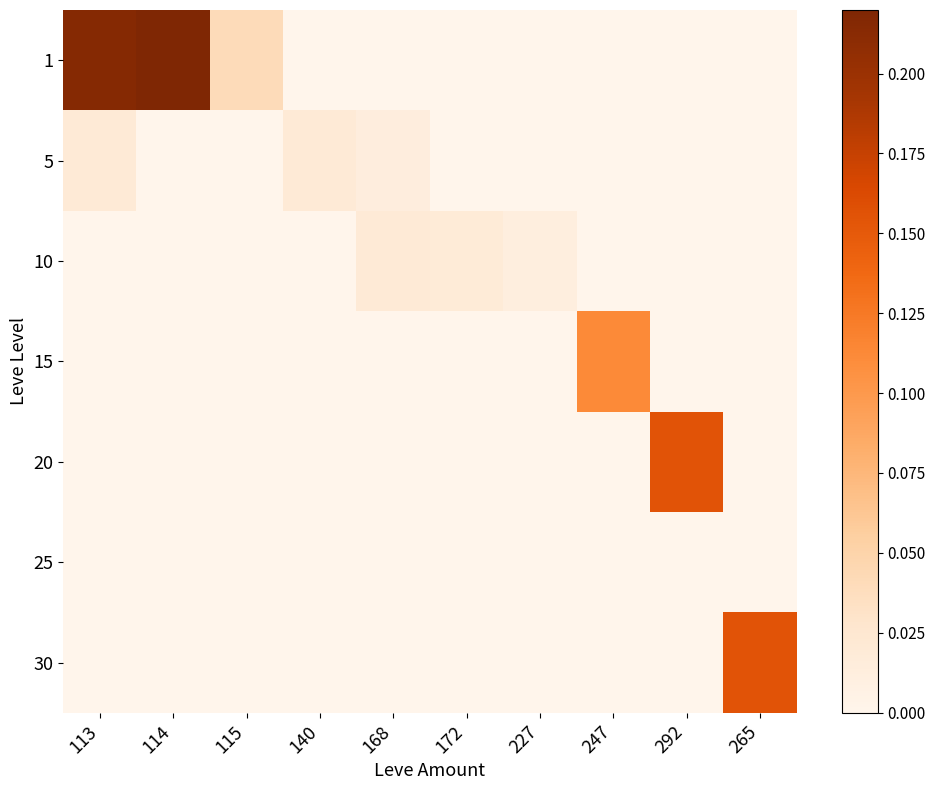

At how many categories does at least one series exceed 0?

10